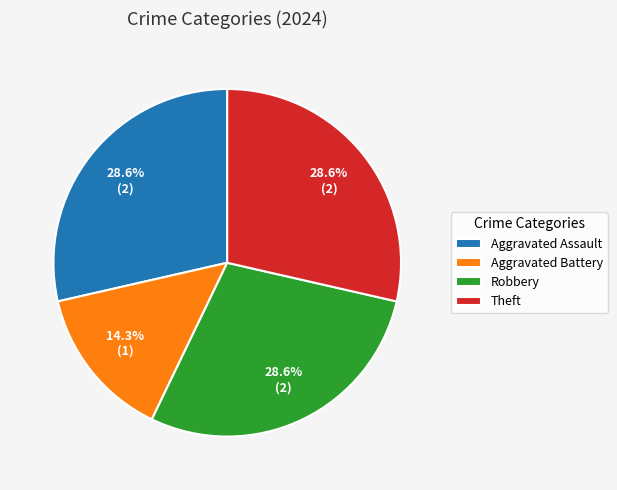

The Aggravated Battery slice represents 14% of the pie. True or false?

True